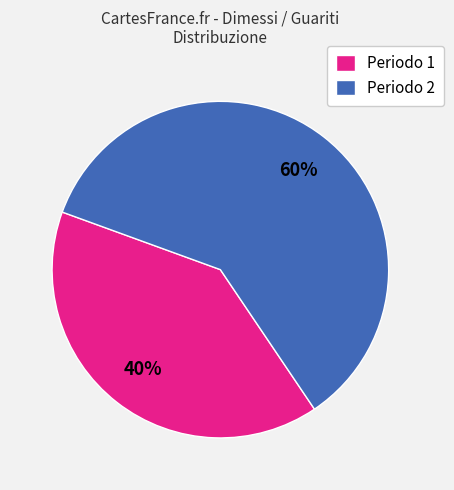

Count the number of slices in the pie.

2